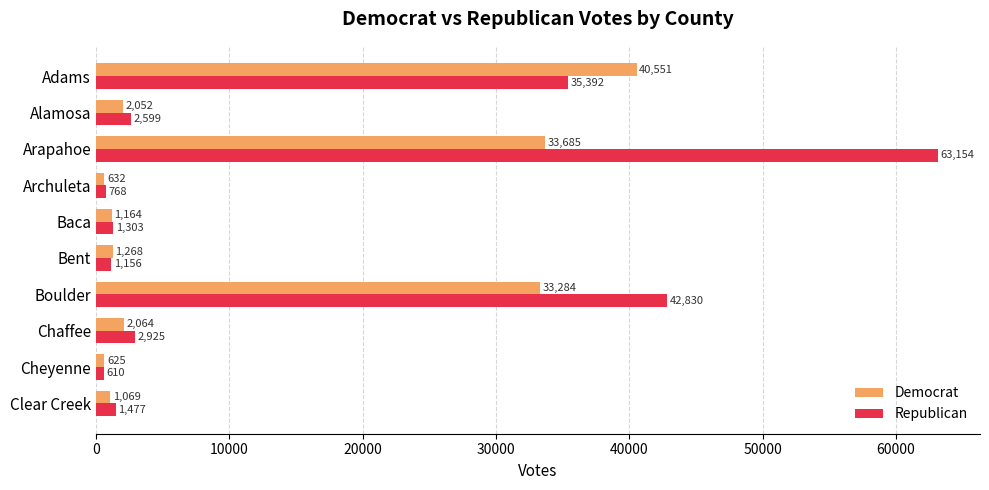

What is the total value across all series at Baca?

2467